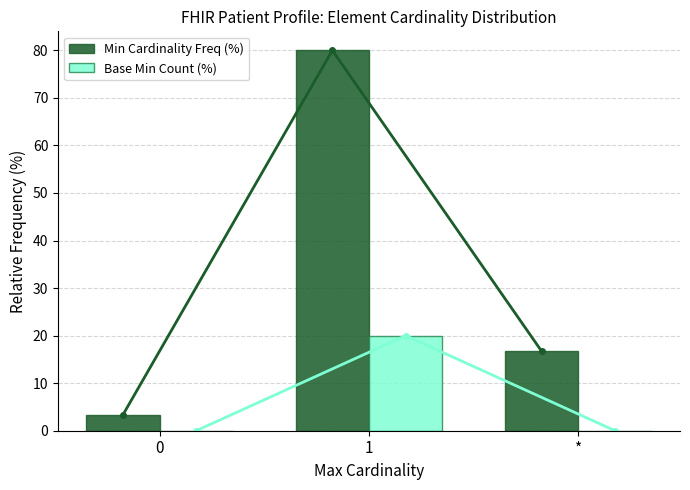

At how many categories does at least one series exceed 29?

1